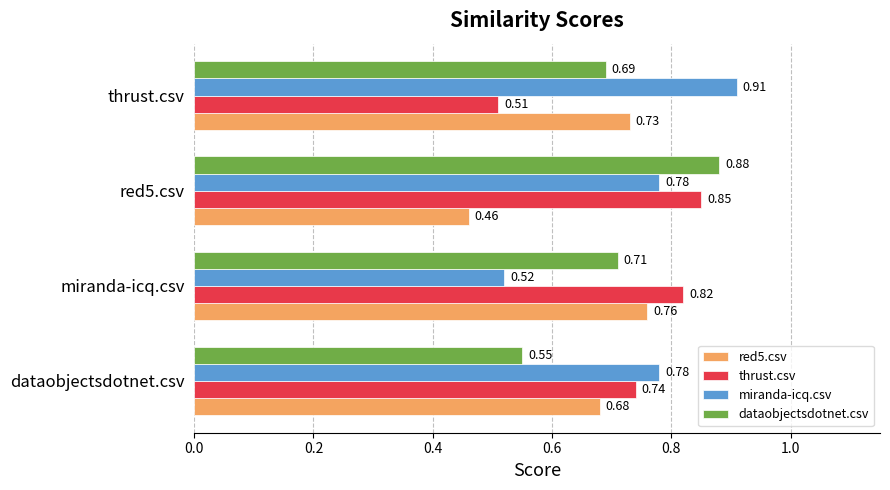

Rank the series by their maximum value, from highest to lowest.

miranda-icq.csv, dataobjectsdotnet.csv, thrust.csv, red5.csv